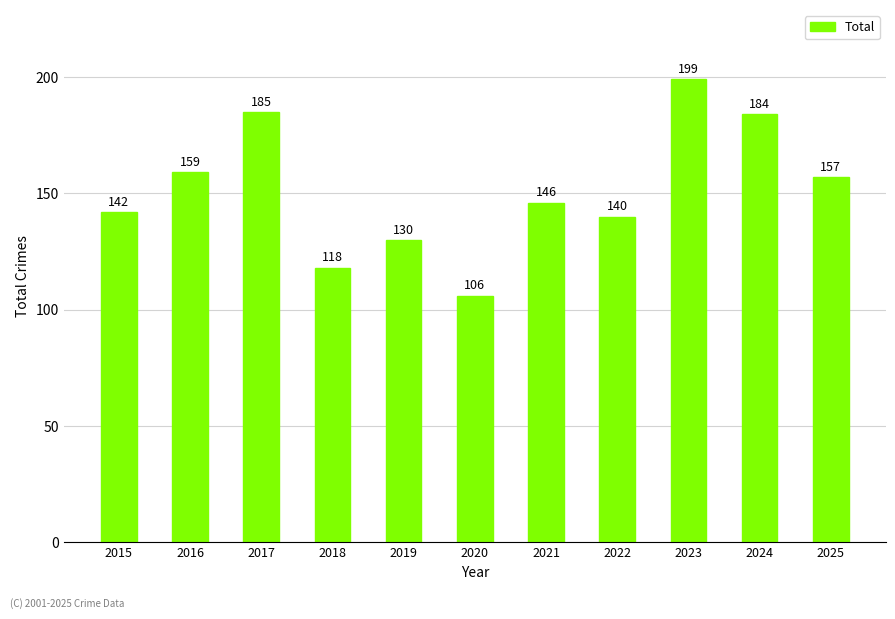

Is it true that the value at 2020 is 157?

False